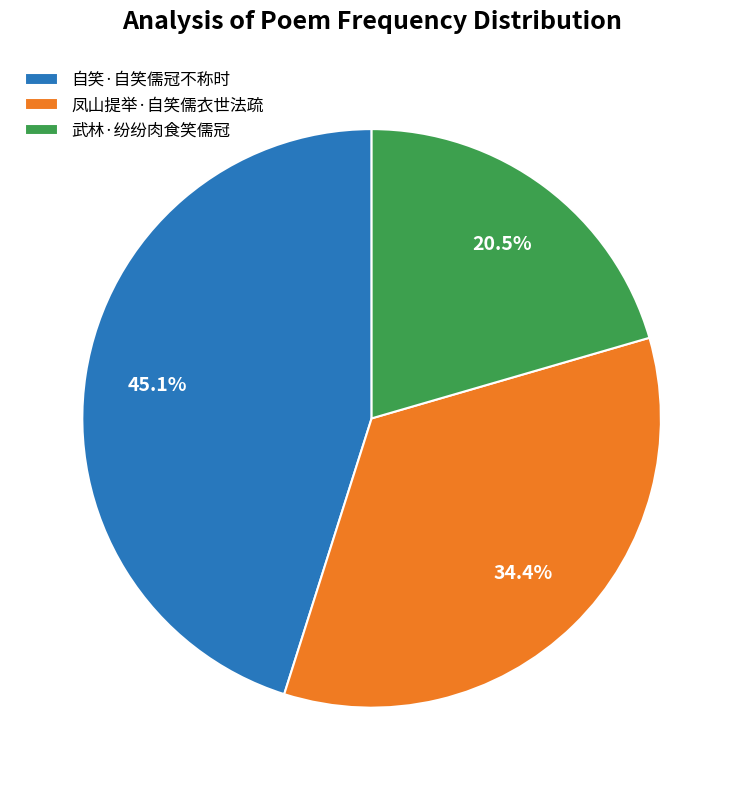

What is the largest slice in the pie chart?

自笑·自笑儒冠不称时